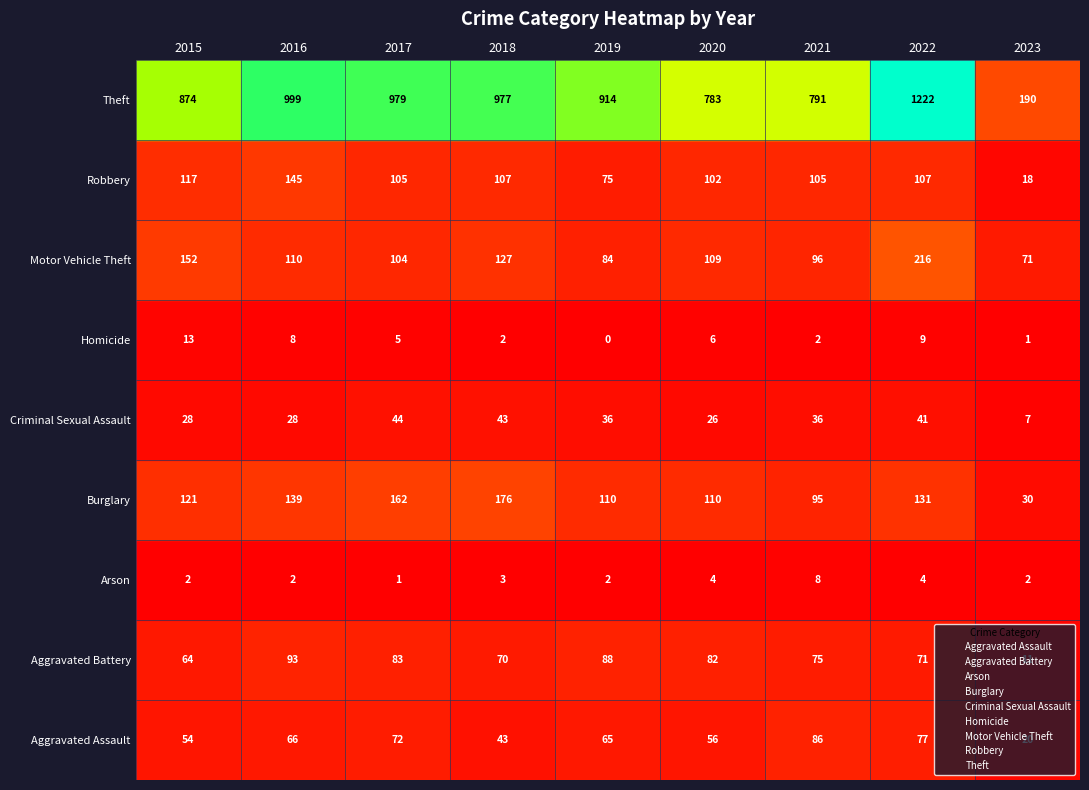

What is the sum of the Robbery values at 2022 and 2017?

15.0